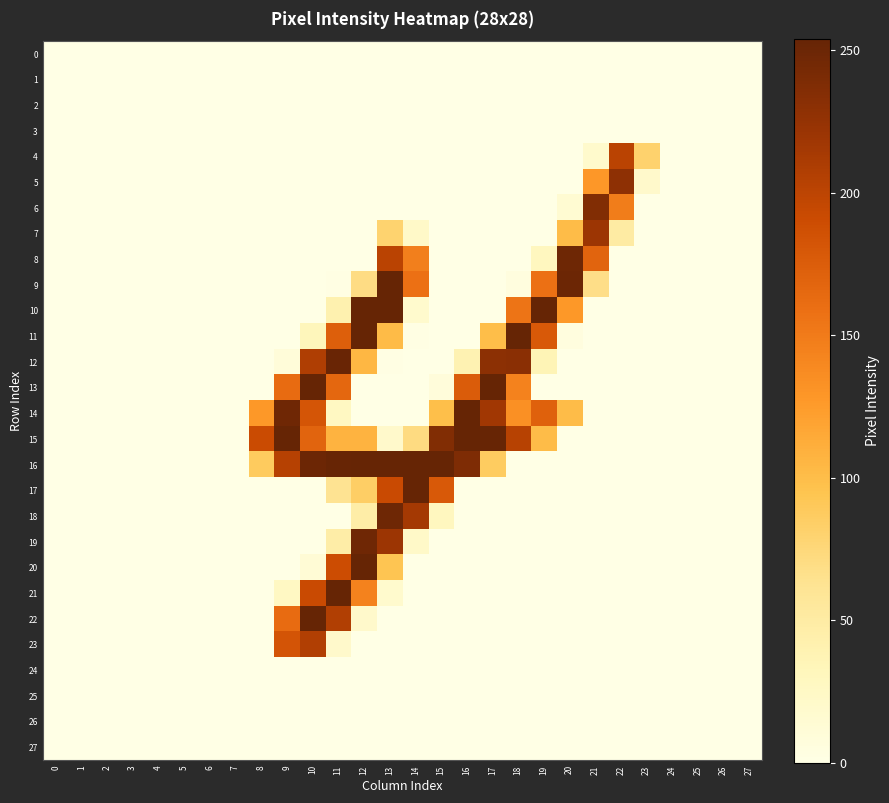

Reading left to right, extract all data points from this chart.

0: 0=0	1=0	2=0	3=0	4=0	5=0	6=0	7=0	8=0	9=0	10=0	11=0	12=0	13=0	14=0	15=0	16=0	17=0	18=0	19=0	20=0	21=0	22=0	23=0	24=0	25=0	26=0	27=0
1: 0=0	1=0	2=0	3=0	4=0	5=0	6=0	7=0	8=0	9=0	10=0	11=0	12=0	13=0	14=0	15=0	16=0	17=0	18=0	19=0	20=0	21=0	22=0	23=0	24=0	25=0	26=0	27=0
2: 0=0	1=0	2=0	3=0	4=0	5=0	6=0	7=0	8=0	9=0	10=0	11=0	12=0	13=0	14=0	15=0	16=0	17=0	18=0	19=0	20=0	21=0	22=0	23=0	24=0	25=0	26=0	27=0
3: 0=0	1=0	2=0	3=0	4=0	5=0	6=0	7=0	8=0	9=0	10=0	11=0	12=0	13=0	14=0	15=0	16=0	17=0	18=0	19=0	20=0	21=0	22=0	23=0	24=0	25=0	26=0	27=0
4: 0=0	1=0	2=0	3=0	4=0	5=0	6=0	7=0	8=0	9=0	10=0	11=0	12=0	13=0	14=0	15=0	16=0	17=0	18=0	19=0	20=0	21=19	22=201	23=81	24=0	25=0	26=0	27=0
5: 0=0	1=0	2=0	3=0	4=0	5=0	6=0	7=0	8=0	9=0	10=0	11=0	12=0	13=0	14=0	15=0	16=0	17=0	18=0	19=0	20=0	21=128	22=229	23=20	24=0	25=0	26=0	27=0
6: 0=0	1=0	2=0	3=0	4=0	5=0	6=0	7=0	8=0	9=0	10=0	11=0	12=0	13=0	14=0	15=0	16=0	17=0	18=0	19=0	20=14	21=237	22=148	23=0	24=0	25=0	26=0	27=0
7: 0=0	1=0	2=0	3=0	4=0	5=0	6=0	7=0	8=0	9=0	10=0	11=0	12=0	13=80	14=22	15=0	16=0	17=0	18=0	19=0	20=101	21=220	22=50	23=0	24=0	25=0	26=0	27=0
8: 0=0	1=0	2=0	3=0	4=0	5=0	6=0	7=0	8=0	9=0	10=0	11=0	12=0	13=201	14=146	15=0	16=0	17=0	18=0	19=29	20=249	21=169	22=0	23=0	24=0	25=0	26=0	27=0
9: 0=0	1=0	2=0	3=0	4=0	5=0	6=0	7=0	8=0	9=0	10=0	11=1	12=70	13=254	14=158	15=0	16=0	17=0	18=5	19=158	20=250	21=68	22=0	23=0	24=0	25=0	26=0	27=0
10: 0=0	1=0	2=0	3=0	4=0	5=0	6=0	7=0	8=0	9=0	10=0	11=41	12=254	13=254	14=18	15=0	16=0	17=0	18=155	19=254	20=127	21=0	22=0	23=0	24=0	25=0	26=0	27=0
11: 0=0	1=0	2=0	3=0	4=0	5=0	6=0	7=0	8=0	9=0	10=32	11=173	12=254	13=102	14=1	15=0	16=0	17=100	18=254	19=178	20=5	21=0	22=0	23=0	24=0	25=0	26=0	27=0
12: 0=0	1=0	2=0	3=0	4=0	5=0	6=0	7=0	8=0	9=9	10=208	11=252	12=105	13=1	14=0	15=0	16=39	17=230	18=231	19=36	20=0	21=0	22=0	23=0	24=0	25=0	26=0	27=0
13: 0=0	1=0	2=0	3=0	4=0	5=0	6=0	7=0	8=0	9=162	10=254	11=166	12=0	13=0	14=0	15=8	16=176	17=254	18=144	19=0	20=0	21=0	22=0	23=0	24=0	25=0	26=0	27=0
14: 0=0	1=0	2=0	3=0	4=0	5=0	6=0	7=0	8=127	9=248	10=182	11=27	12=0	13=0	14=0	15=99	16=254	17=217	18=133	19=171	20=101	21=0	22=0	23=0	24=0	25=0	26=0	27=0
15: 0=0	1=0	2=0	3=0	4=0	5=0	6=0	7=0	8=191	9=254	10=169	11=108	12=108	13=20	14=71	15=237	16=254	17=253	18=203	19=101	20=0	21=0	22=0	23=0	24=0	25=0	26=0	27=0
16: 0=0	1=0	2=0	3=0	4=0	5=0	6=0	7=0	8=88	9=204	10=250	11=253	12=254	13=254	14=254	15=254	16=239	17=87	18=0	19=0	20=0	21=0	22=0	23=0	24=0	25=0	26=0	27=0
17: 0=0	1=0	2=0	3=0	4=0	5=0	6=0	7=0	8=0	9=0	10=0	11=63	12=85	13=192	14=254	15=178	16=0	17=0	18=0	19=0	20=0	21=0	22=0	23=0	24=0	25=0	26=0	27=0
18: 0=0	1=0	2=0	3=0	4=0	5=0	6=0	7=0	8=0	9=0	10=0	11=0	12=47	13=249	14=215	15=29	16=0	17=0	18=0	19=0	20=0	21=0	22=0	23=0	24=0	25=0	26=0	27=0
19: 0=0	1=0	2=0	3=0	4=0	5=0	6=0	7=0	8=0	9=0	10=0	11=47	12=248	13=220	14=22	15=0	16=0	17=0	18=0	19=0	20=0	21=0	22=0	23=0	24=0	25=0	26=0	27=0
20: 0=0	1=0	2=0	3=0	4=0	5=0	6=0	7=0	8=0	9=0	10=12	11=190	12=254	13=94	14=0	15=0	16=0	17=0	18=0	19=0	20=0	21=0	22=0	23=0	24=0	25=0	26=0	27=0
21: 0=0	1=0	2=0	3=0	4=0	5=0	6=0	7=0	8=0	9=26	10=192	11=254	12=144	13=18	14=0	15=0	16=0	17=0	18=0	19=0	20=0	21=0	22=0	23=0	24=0	25=0	26=0	27=0
22: 0=0	1=0	2=0	3=0	4=0	5=0	6=0	7=0	8=0	9=162	10=254	11=207	12=20	13=0	14=0	15=0	16=0	17=0	18=0	19=0	20=0	21=0	22=0	23=0	24=0	25=0	26=0	27=0
23: 0=0	1=0	2=0	3=0	4=0	5=0	6=0	7=0	8=0	9=183	10=207	11=20	12=0	13=0	14=0	15=0	16=0	17=0	18=0	19=0	20=0	21=0	22=0	23=0	24=0	25=0	26=0	27=0
24: 0=0	1=0	2=0	3=0	4=0	5=0	6=0	7=0	8=0	9=0	10=0	11=0	12=0	13=0	14=0	15=0	16=0	17=0	18=0	19=0	20=0	21=0	22=0	23=0	24=0	25=0	26=0	27=0
25: 0=0	1=0	2=0	3=0	4=0	5=0	6=0	7=0	8=0	9=0	10=0	11=0	12=0	13=0	14=0	15=0	16=0	17=0	18=0	19=0	20=0	21=0	22=0	23=0	24=0	25=0	26=0	27=0
26: 0=0	1=0	2=0	3=0	4=0	5=0	6=0	7=0	8=0	9=0	10=0	11=0	12=0	13=0	14=0	15=0	16=0	17=0	18=0	19=0	20=0	21=0	22=0	23=0	24=0	25=0	26=0	27=0
27: 0=0	1=0	2=0	3=0	4=0	5=0	6=0	7=0	8=0	9=0	10=0	11=0	12=0	13=0	14=0	15=0	16=0	17=0	18=0	19=0	20=0	21=0	22=0	23=0	24=0	25=0	26=0	27=0